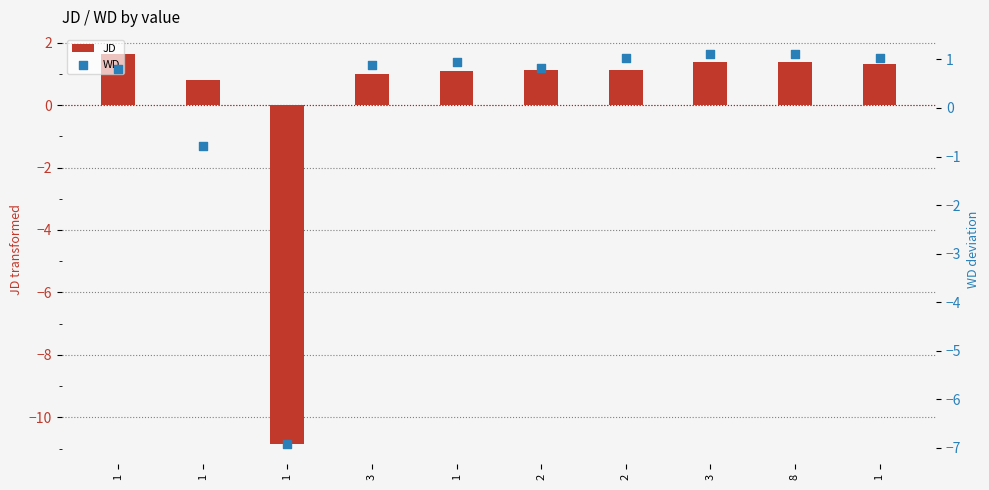

At how many categories does at least one series exceed -6?

9